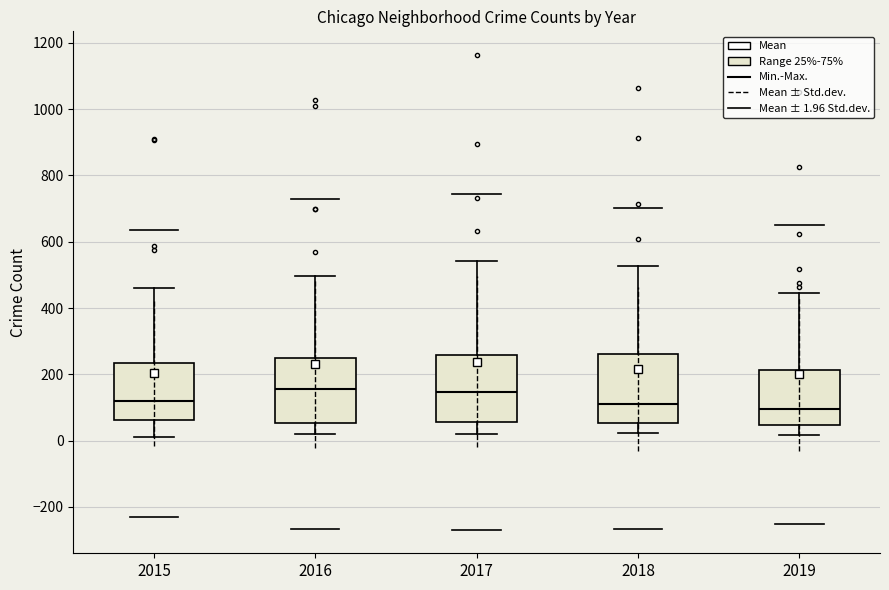

Where is the upper edge of the box at x = 2019 on the y-axis? The values are not printed on the chart, so give them approximately, as read against the axis.

220